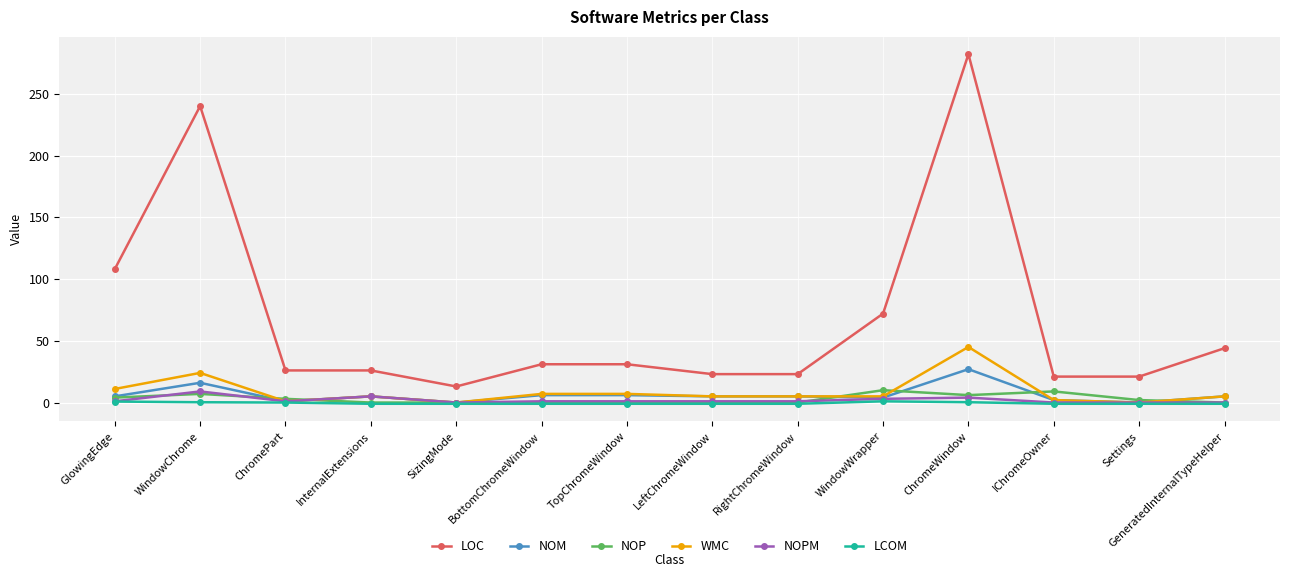

How many lines are shown in the chart?

6